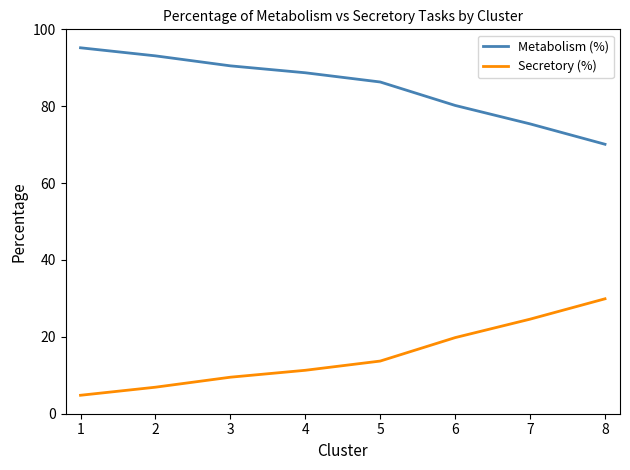

Does the chart display data point markers on the line(s)?

No